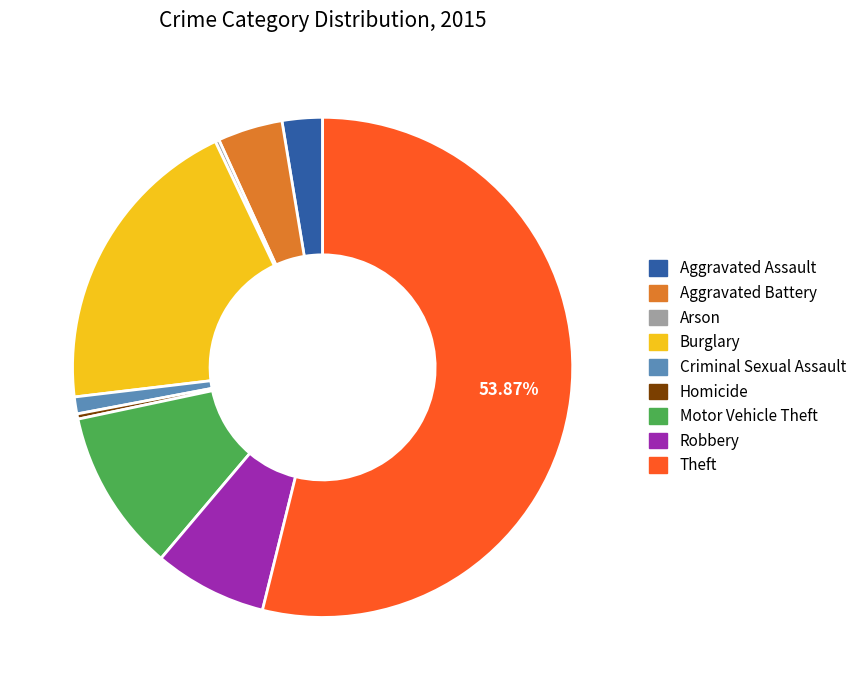

To the nearest percent, what percentage of the pie is Criminal Sexual Assault?

1%